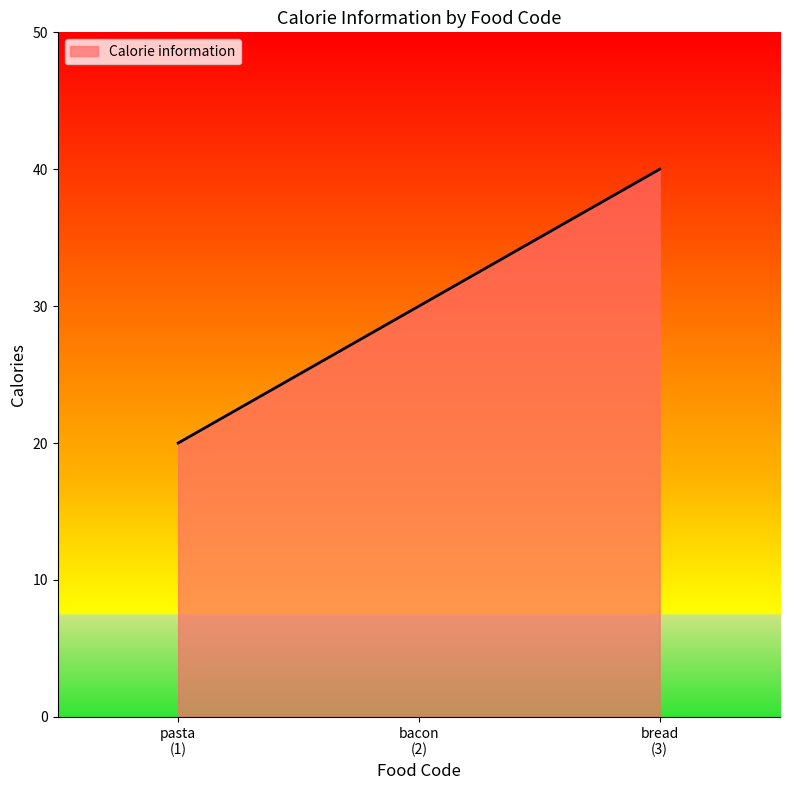

Rank the categories by value from highest to lowest.

bread
(3), bacon
(2), pasta
(1)